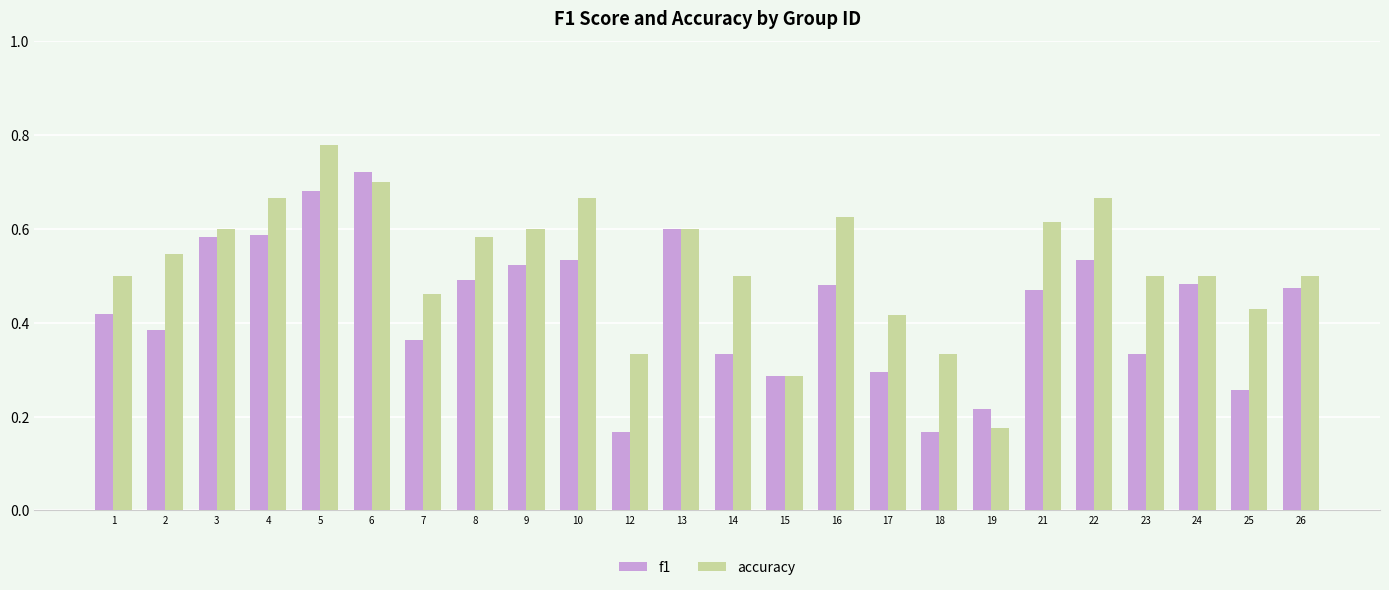

Which category has the highest value in the f1 series?

6